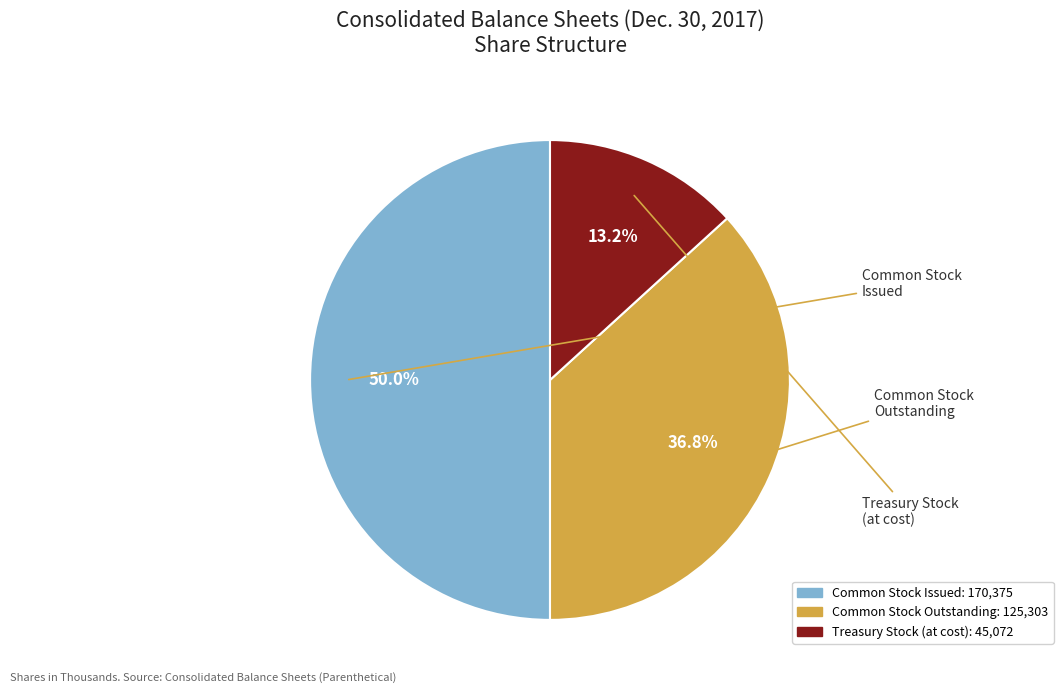

Is there any slice that represents more than half of the pie?

No